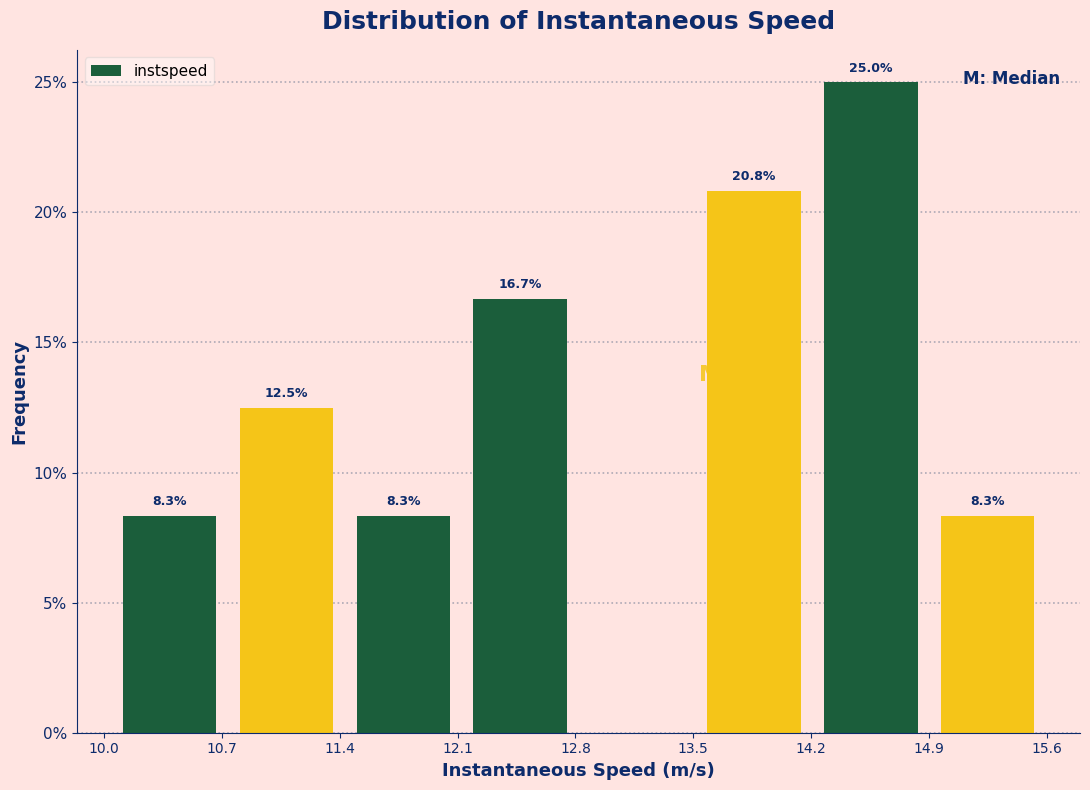

Which range on the x-axis has the tallest bar?

14.2 to 14.9